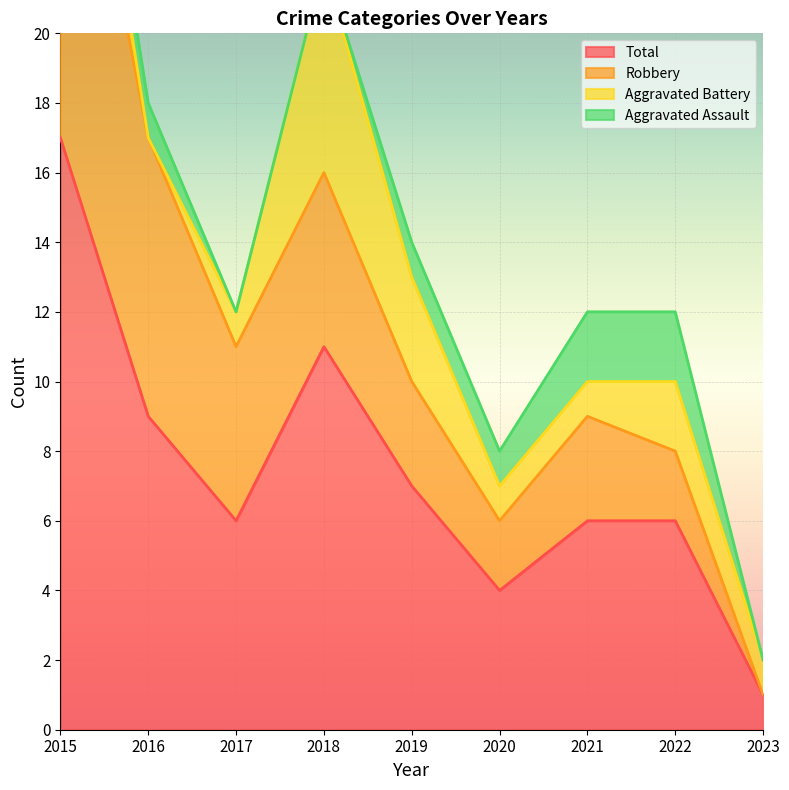

Rank the categories by Aggravated Battery value from highest to lowest.

2018, 2015, 2019, 2022, 2017, 2020, 2021, 2023, 2016